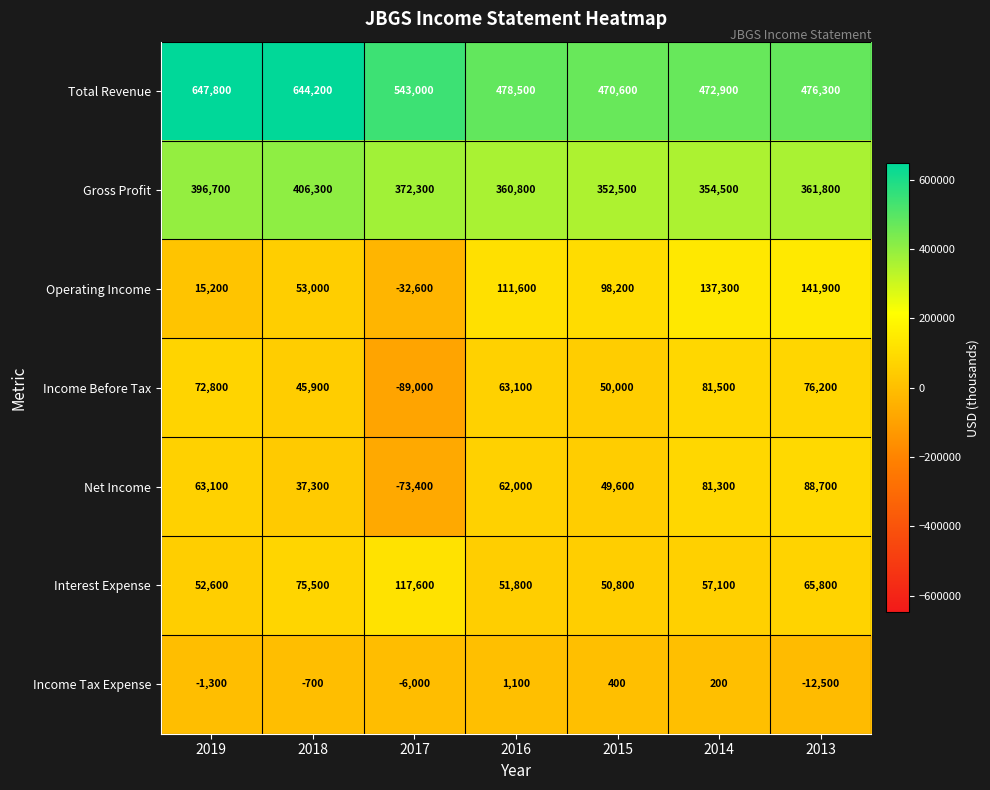

At which category is the sum across all series the highest?

2018